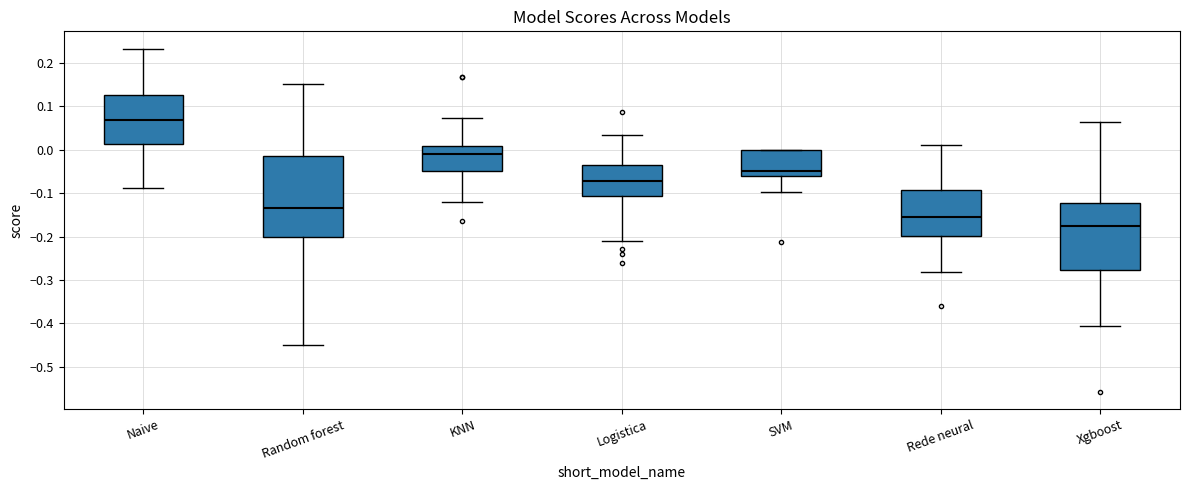

Which box's median line is the lowest?

Xgboost